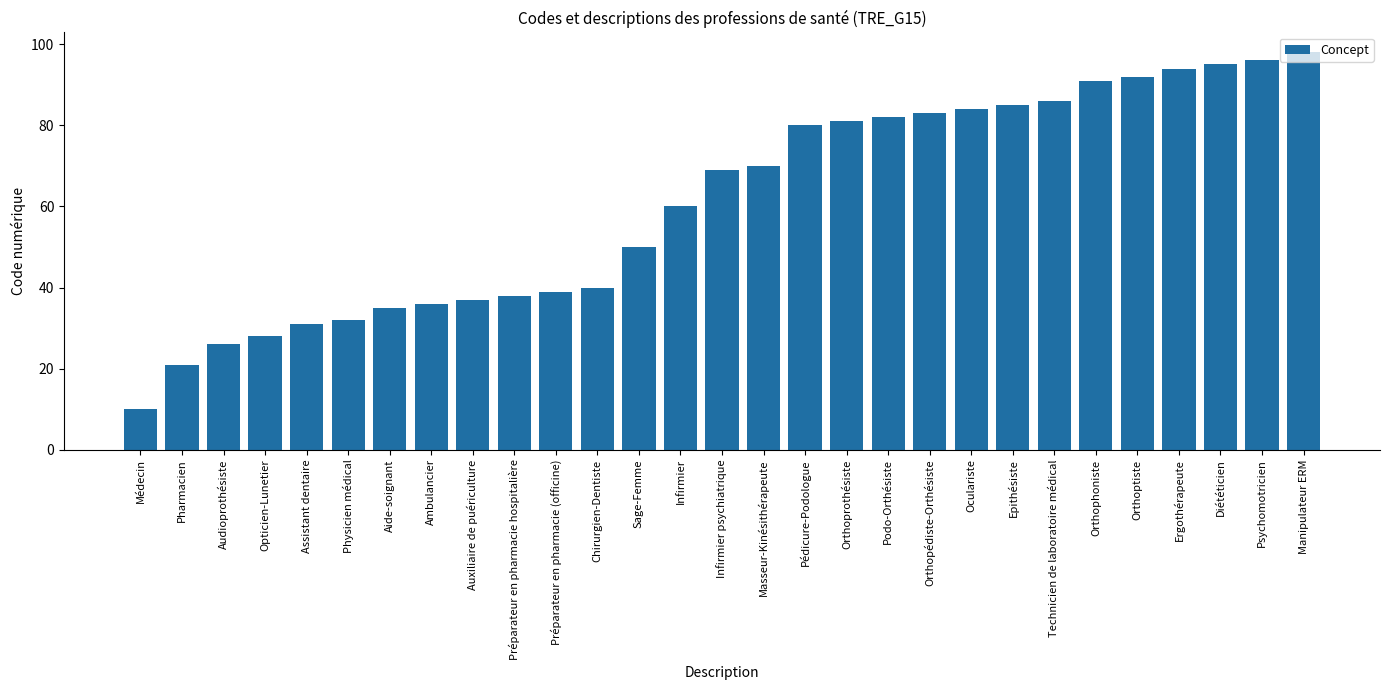

What value does the data have at Ergothérapeute?

94